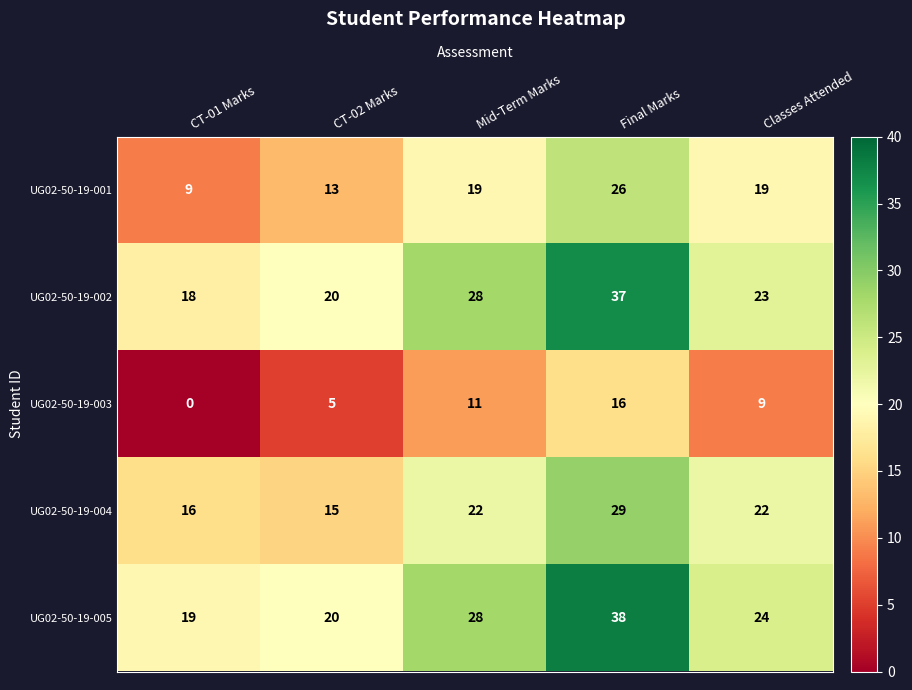

What is the approximate value of UG02-50-19-005 at CT-02 Marks, to the nearest 5?

20